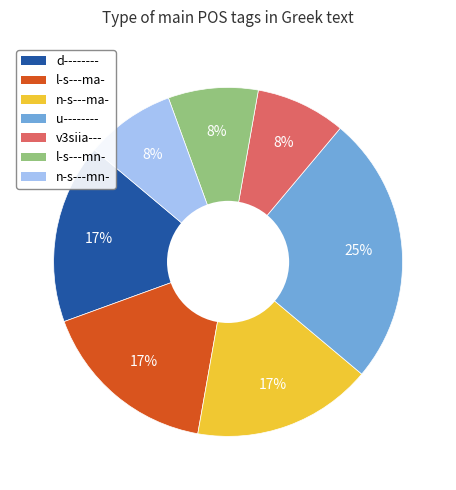

Is it true that n-s---ma- is 8% of the pie?

False